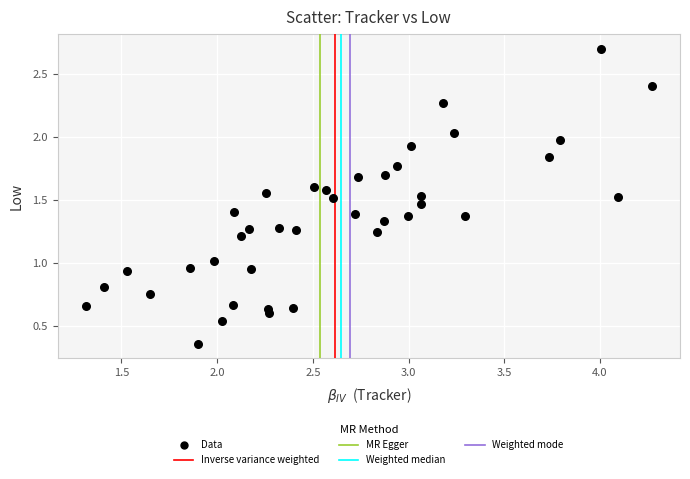

What is the range of X values (max minus min)?

3.0